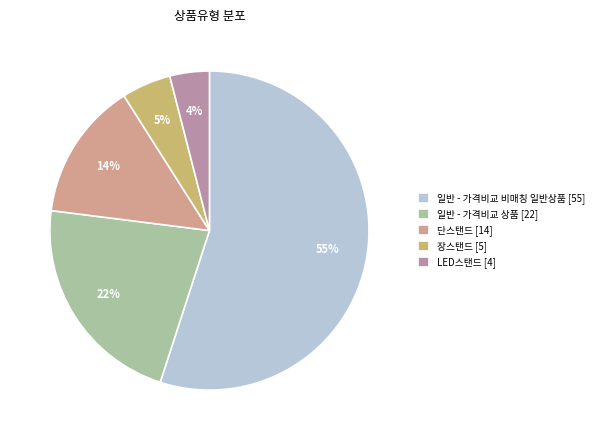

Approximately how many times larger is the value at 단스탠드 compared to 일반 - 가격비교 상품?

0.6